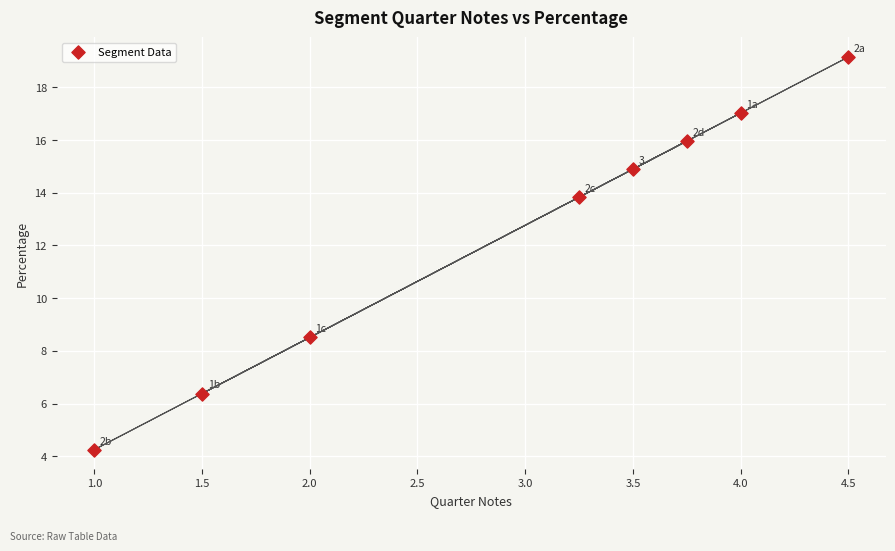

What Y value in the scatter plot is closest to 11?

8.5